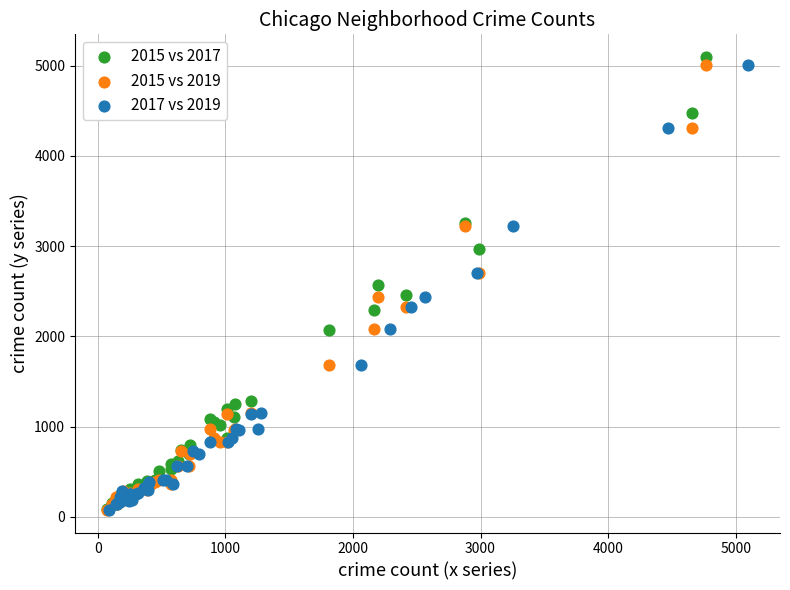

Which series contains the highest Y value?

2015 vs 2017